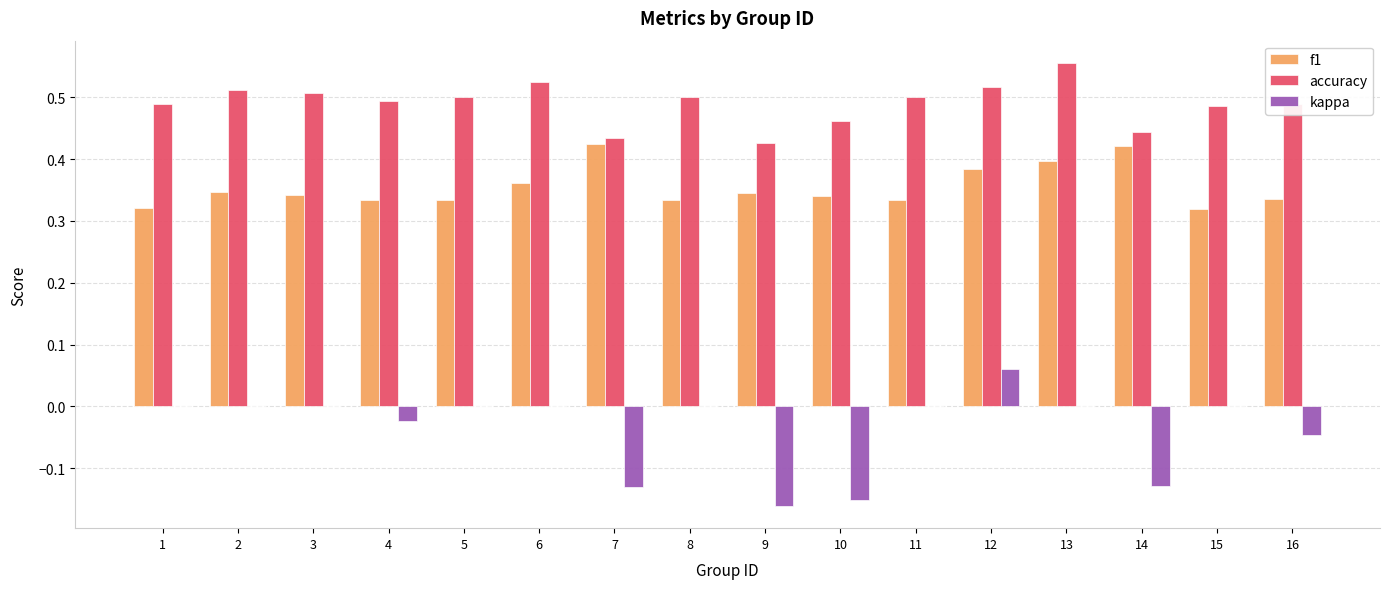

At which label does accuracy reach its peak?

13